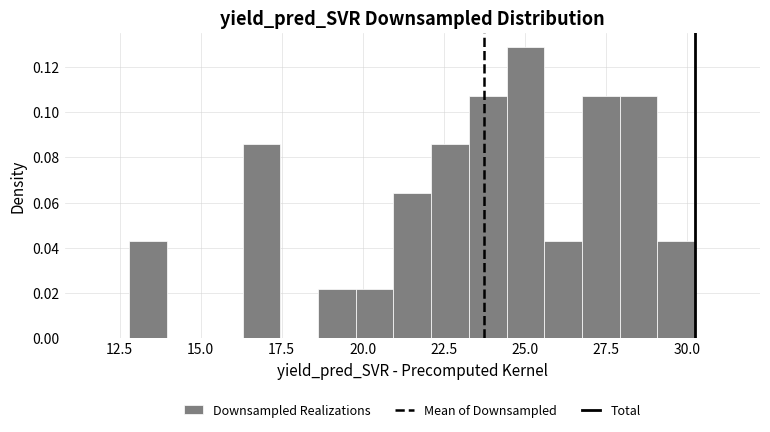

Read against the x-axis, roughly where is the centre of the tallest bar?

25.0